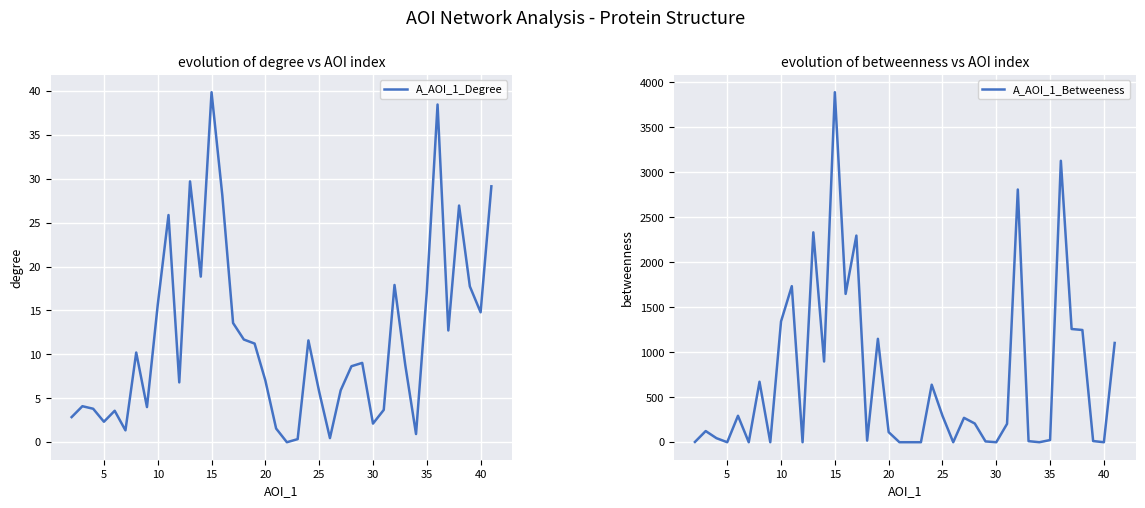

The value of A_AOI_1_Betweeness at 25 is 294. True or false?

True